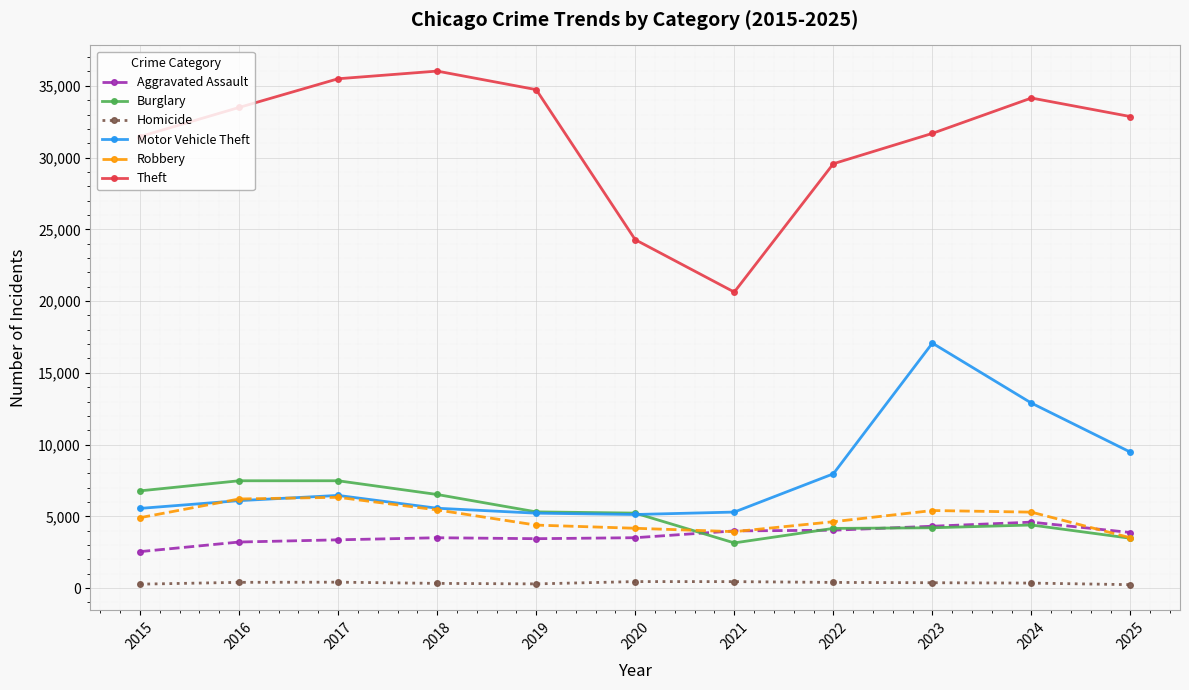

Is the value of Theft at 2017 greater than the value of Aggravated Assault at 2022?

Yes